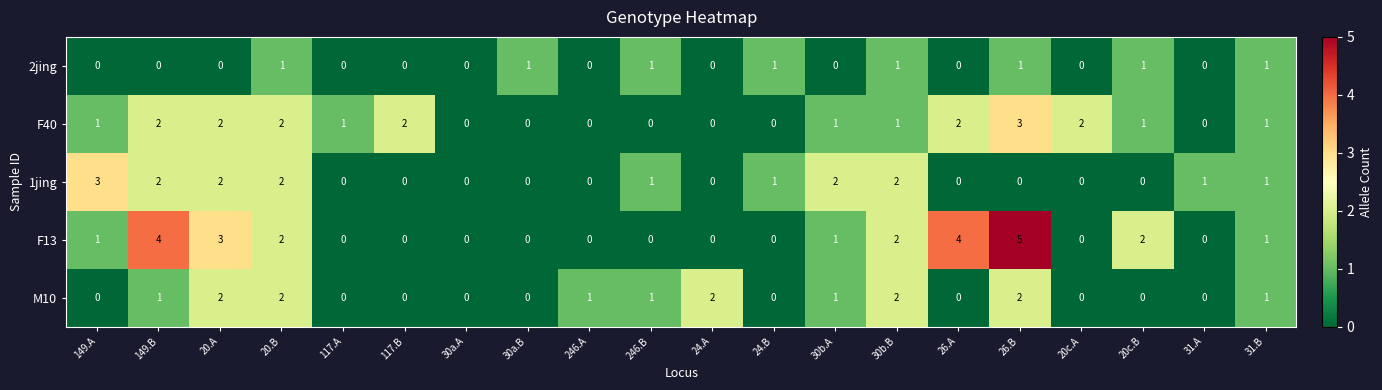

Between 117.A and 24.A, which series saw the biggest shift?

M10